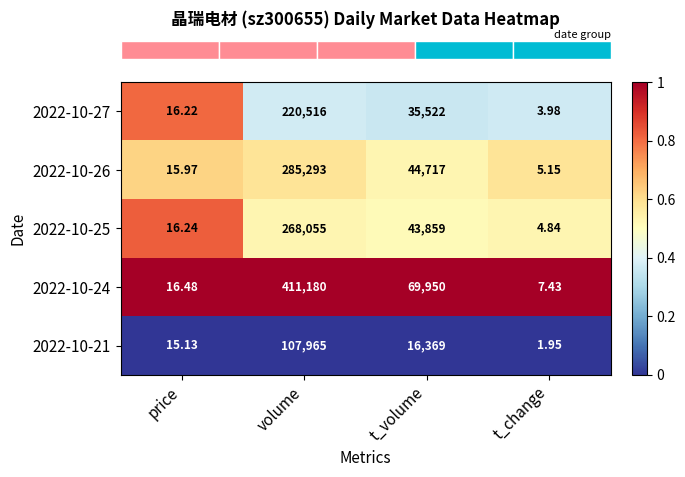

How many categories are shown in the chart?

4